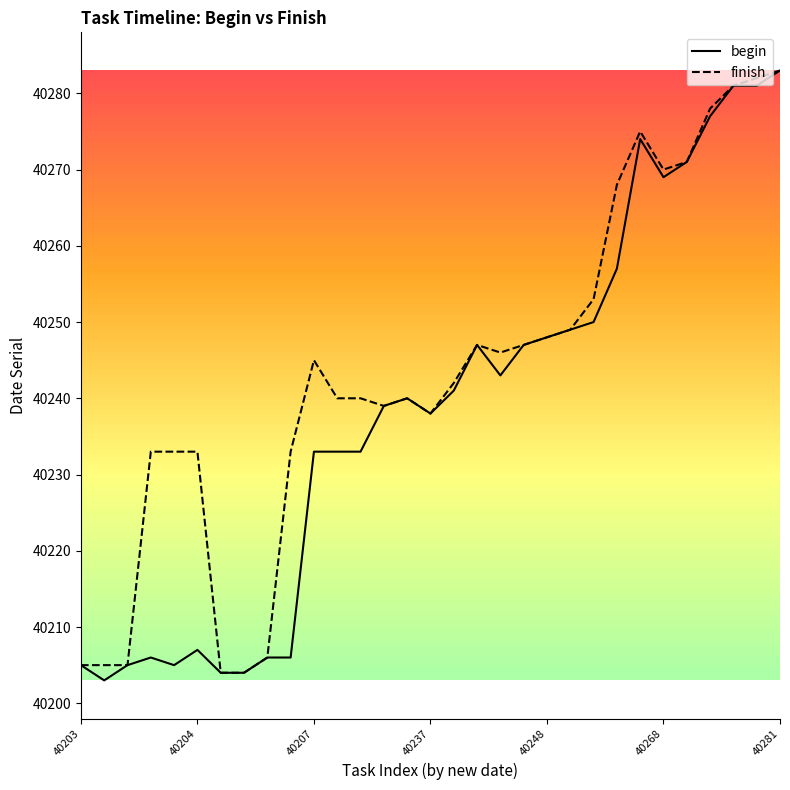

Rank the series by their average value, from highest to lowest.

finish, begin